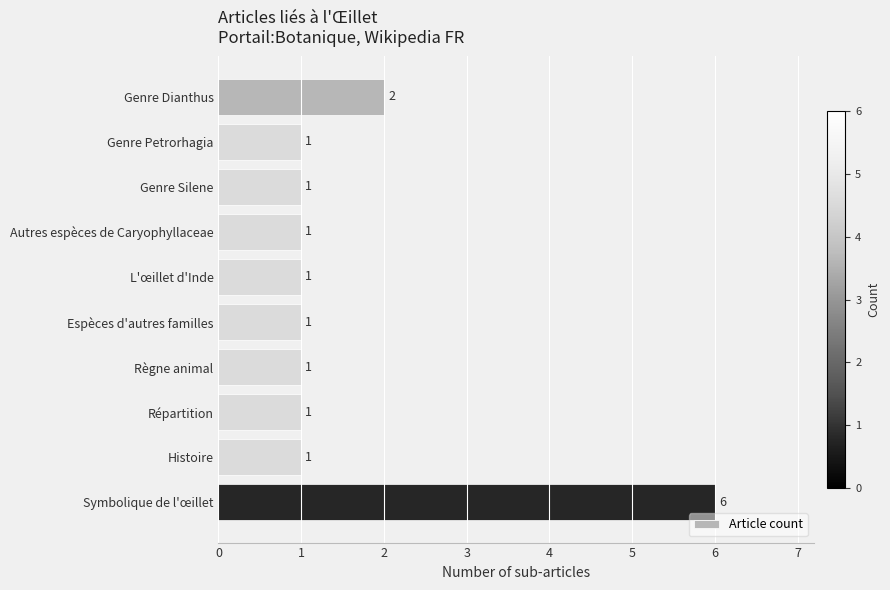

Reading bottom to top, list all the values displayed in this chart.

6	1	1	1	1	1	1	1	1	2